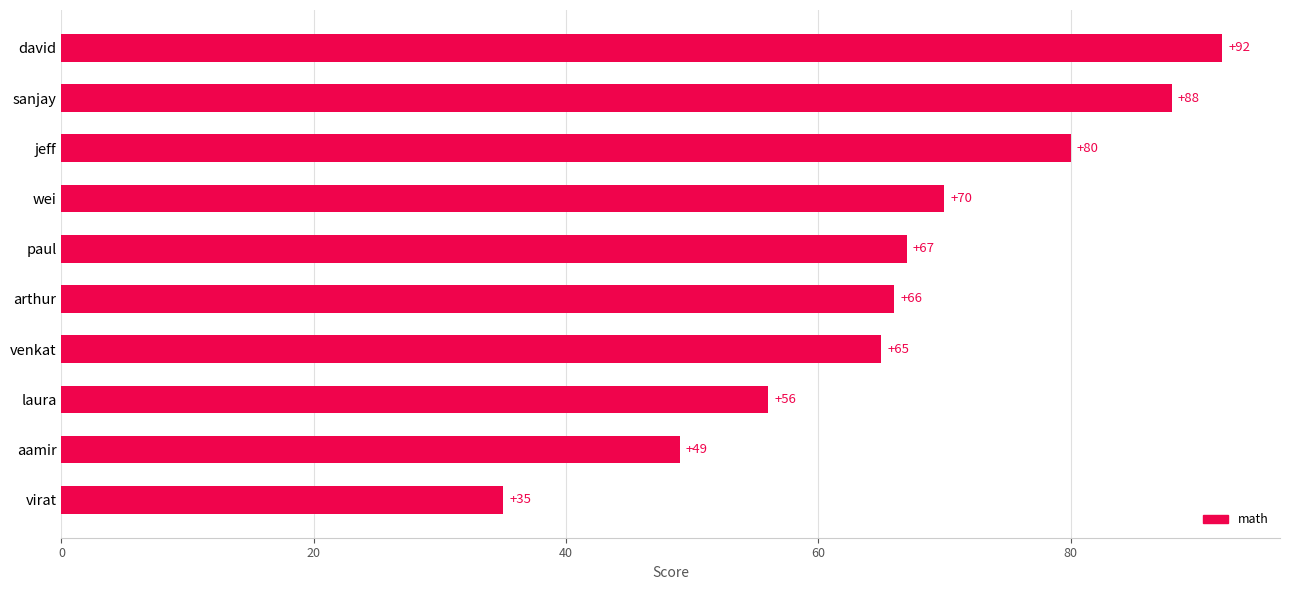

Rank the categories by value from lowest to highest.

virat, aamir, laura, venkat, arthur, paul, wei, jeff, sanjay, david